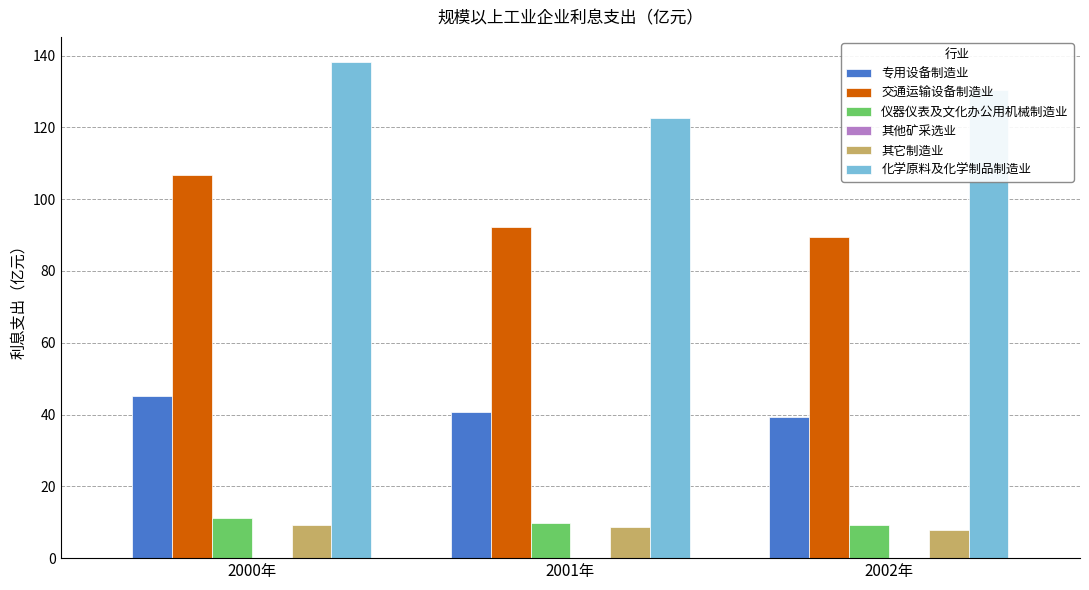

Count the number of data series in this chart.

6